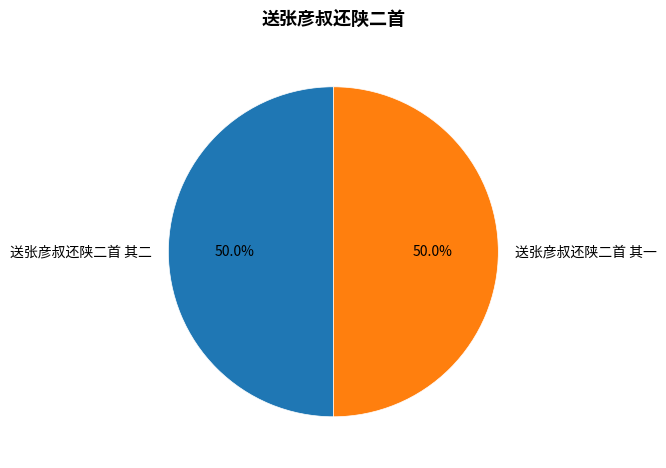

What portion of the pie excludes 送张彦叔还陕二首 其一?

50.0%